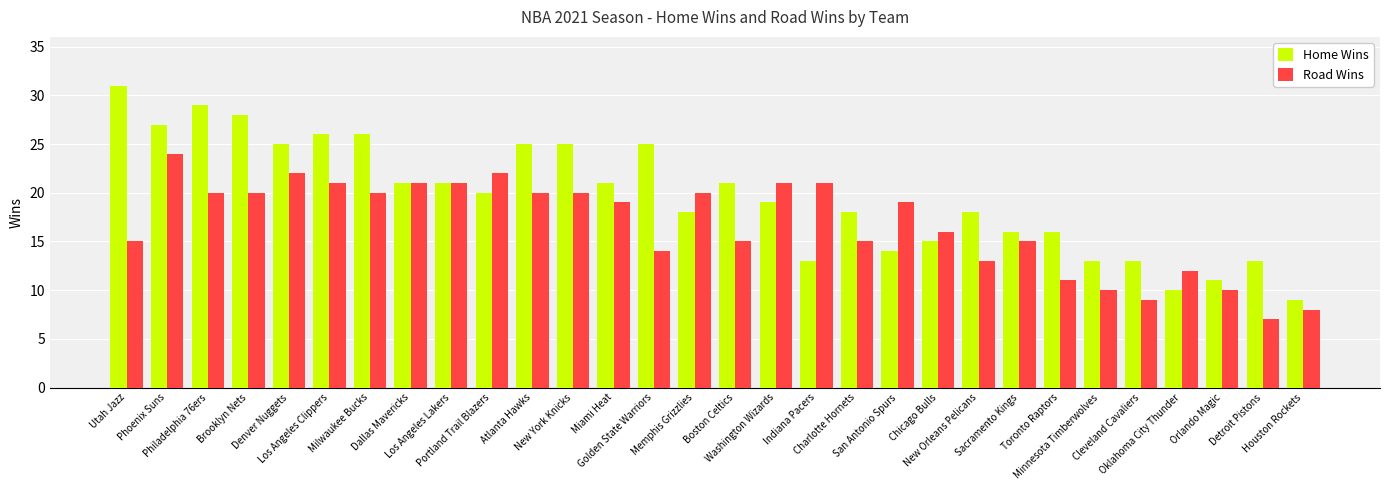

At which label is Home Wins closest to 20?

Portland Trail Blazers